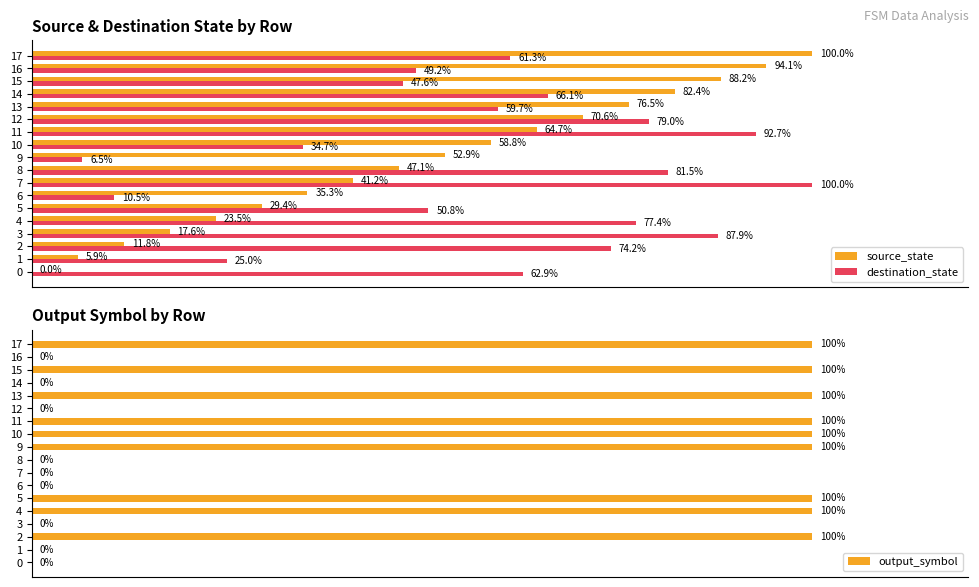

What are all the series names shown in the legend?

source_state, destination_state, output_symbol